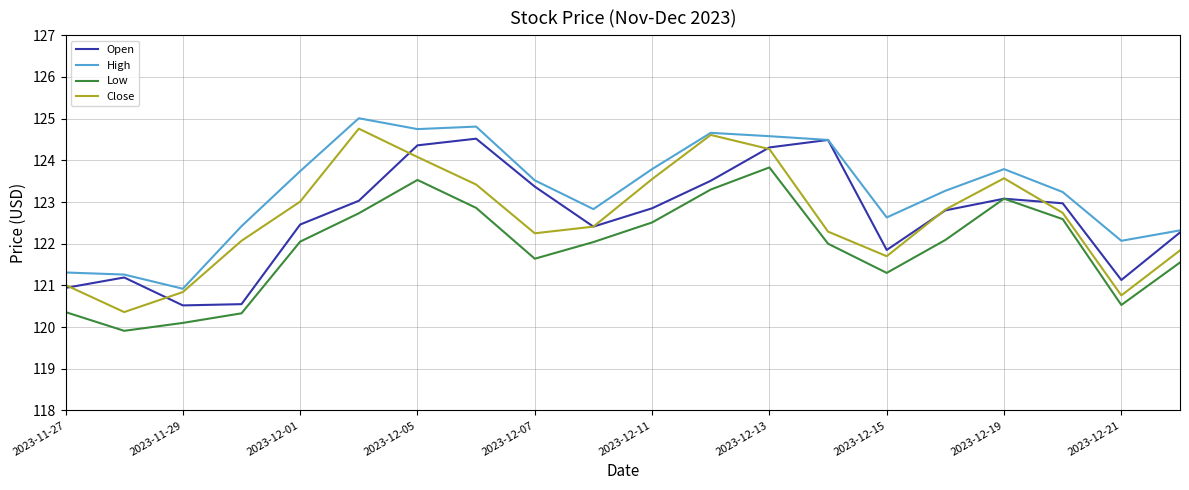

How many values in the High series exceed 123?

12